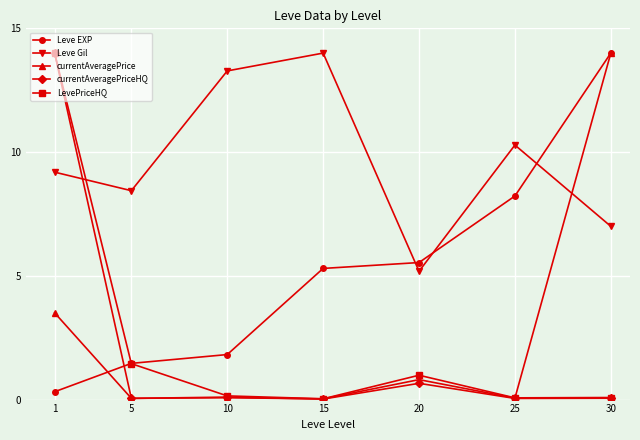

What is the highest value of the Leve Gil series?

14.0